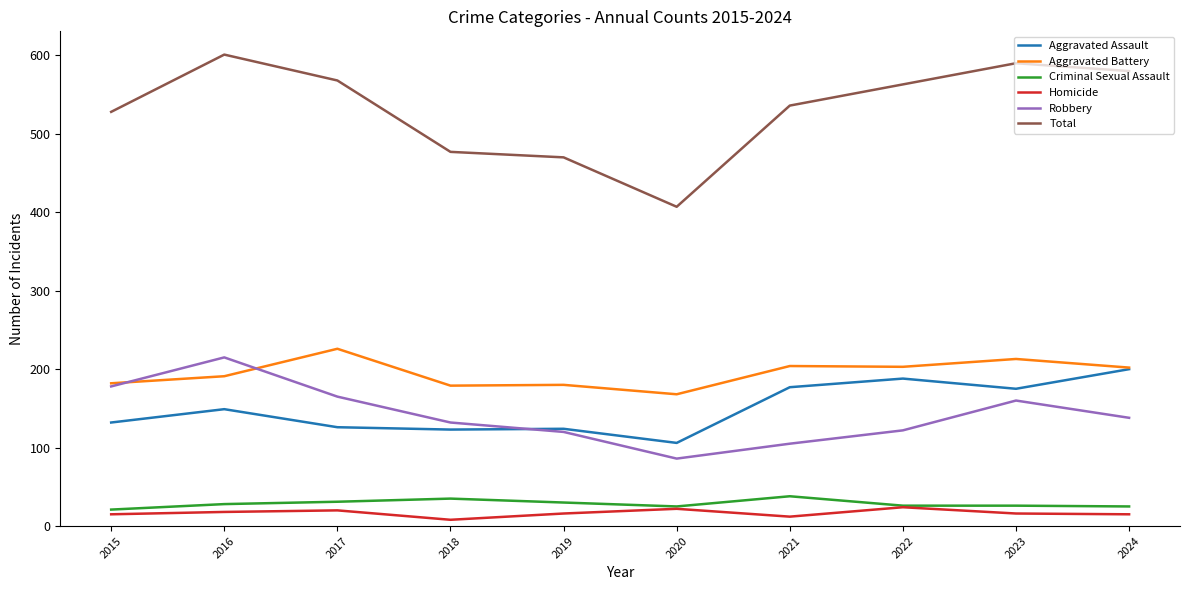

True or false: Criminal Sexual Assault and Aggravated Assault cross at least once.

False